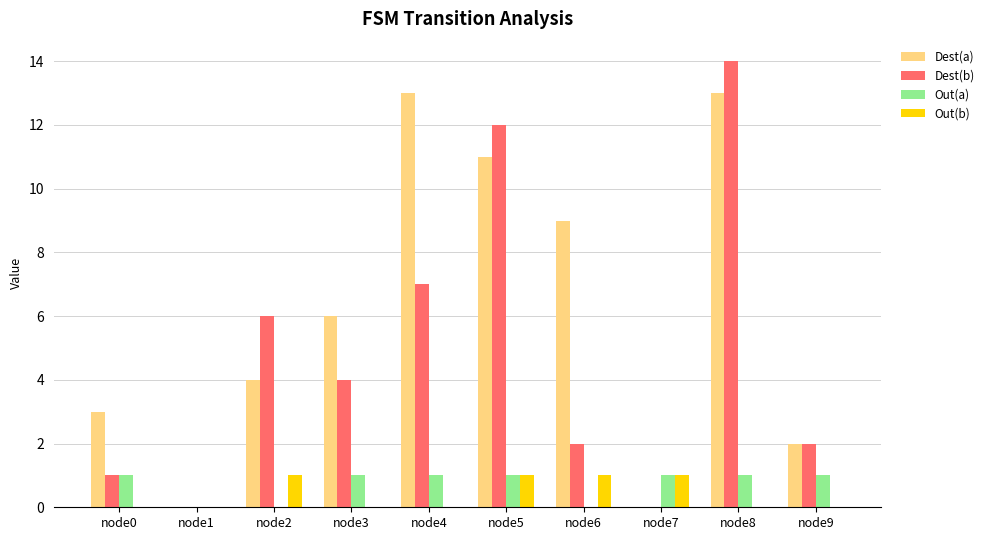

Does the chart contain stacked bars?

No